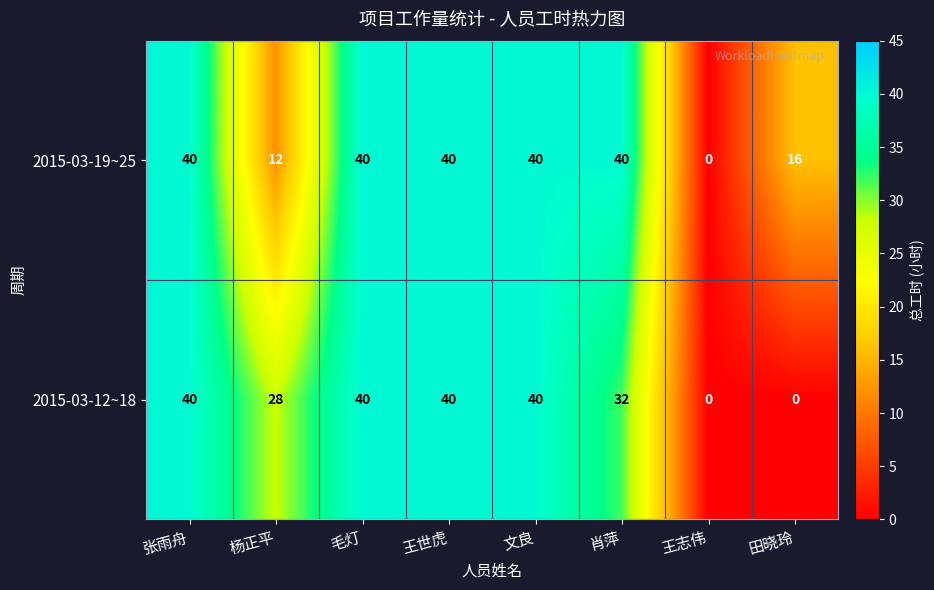

Count the number of categories in the chart.

8